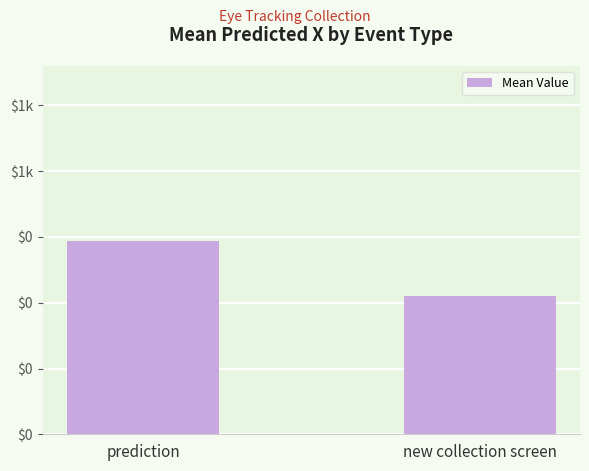

Which has a higher value, prediction or new collection screen?

prediction